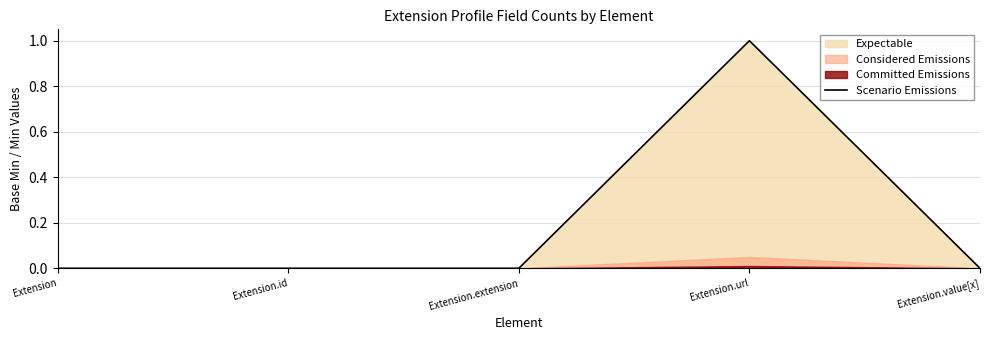

What position from the right is Extension.url?

2